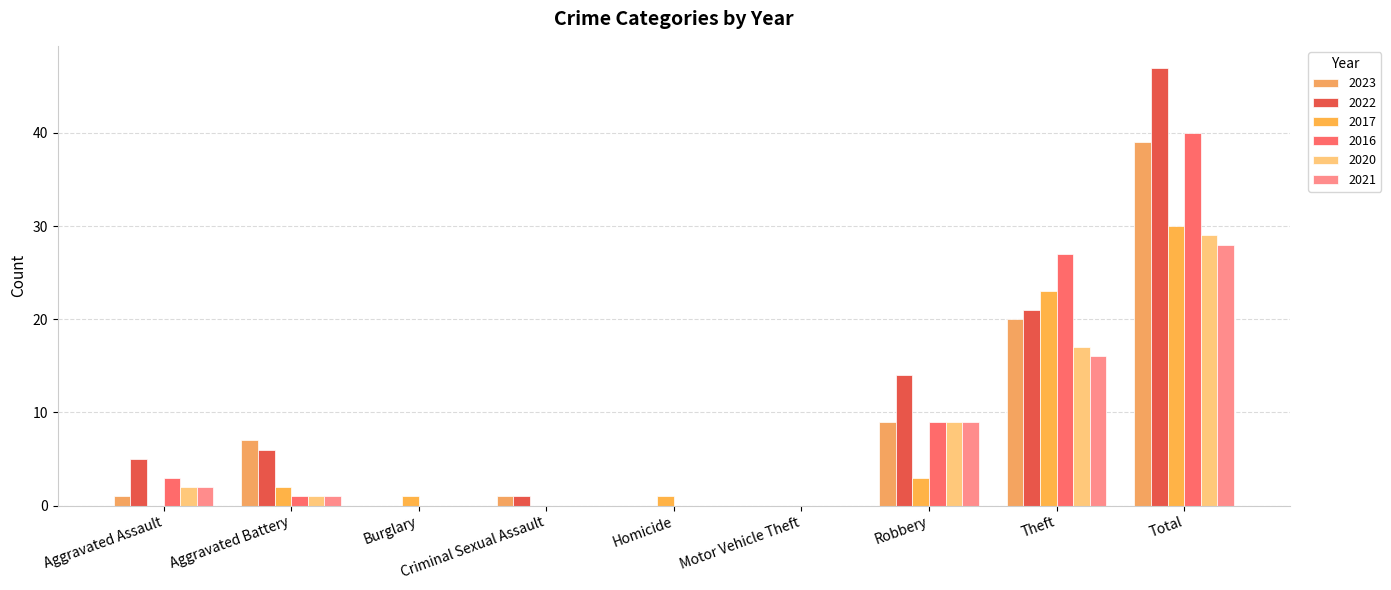

What is the spread (max minus min) of values at Burglary?

1